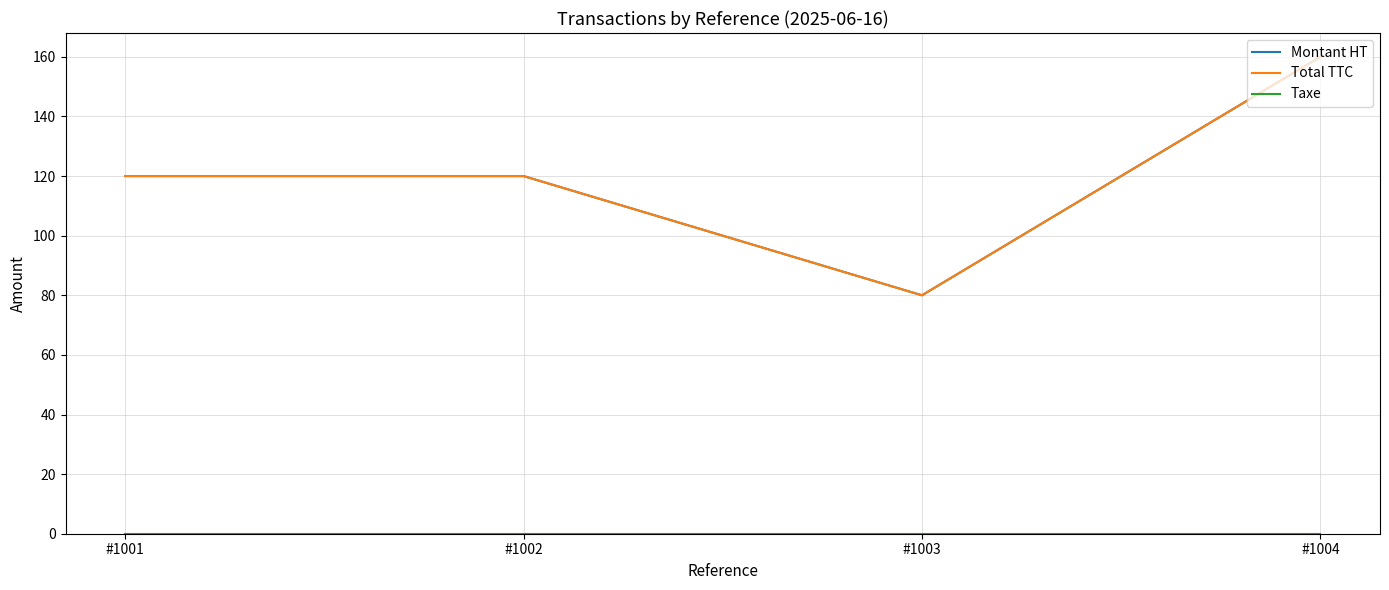

Reading left to right, list all the values displayed in this chart.

Montant HT: #1001=120	#1002=120	#1003=80	#1004=160
Total TTC: #1001=120	#1002=120	#1003=80	#1004=160
Taxe: #1001=0	#1002=0	#1003=0	#1004=0